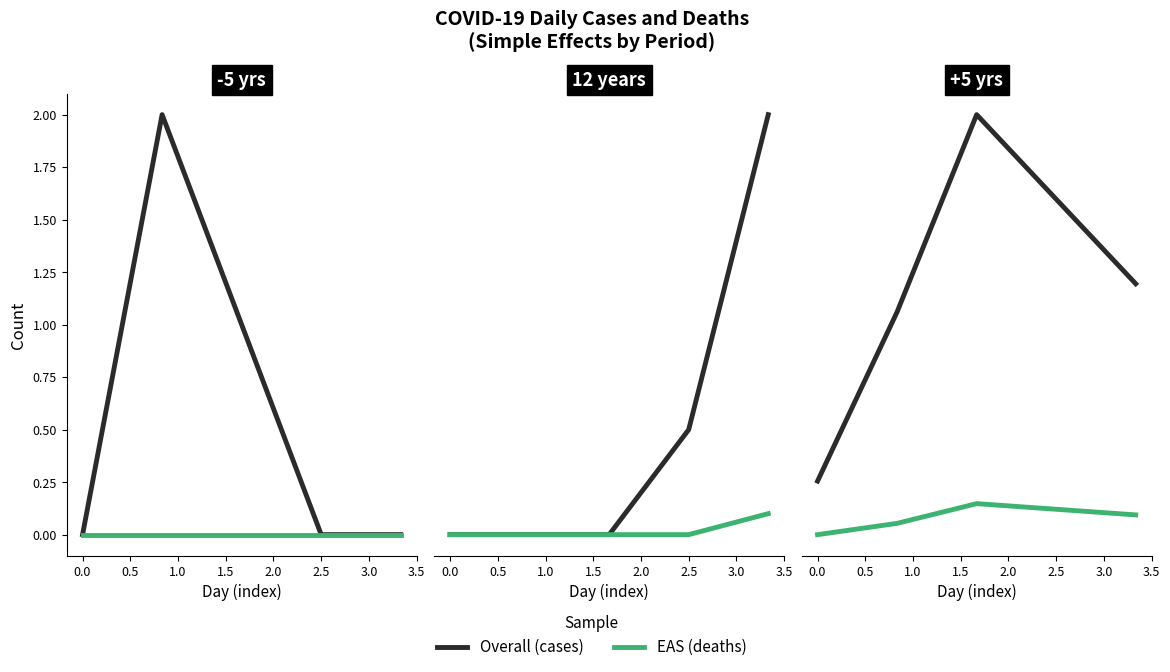

True or false: Number of reported cases per day and Number of deaths per day intersect in this chart.

False